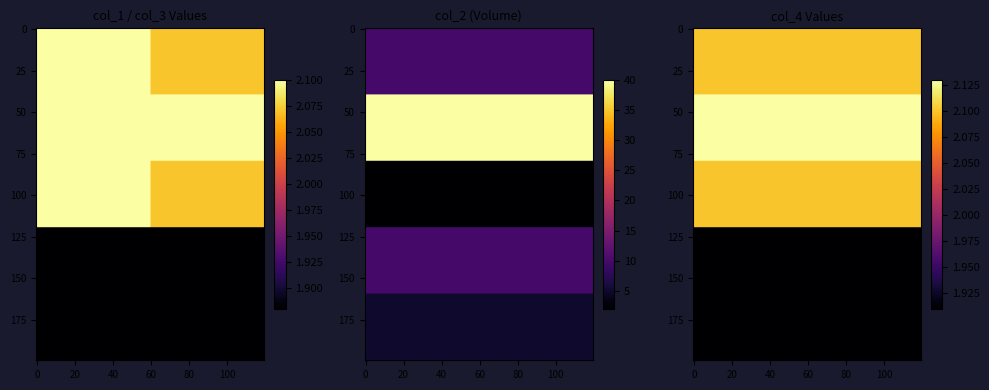

Reading right to left, transcribe all the data shown in this chart.

092551: 2.1	2.1	10.0	2.1
092606: 2.1	2.1	40.0	2.1
094626: 2.1	2.1	2.0	2.1
120637: 1.9	1.9	10.0	1.9
120707: 1.9	1.9	5.0	1.9